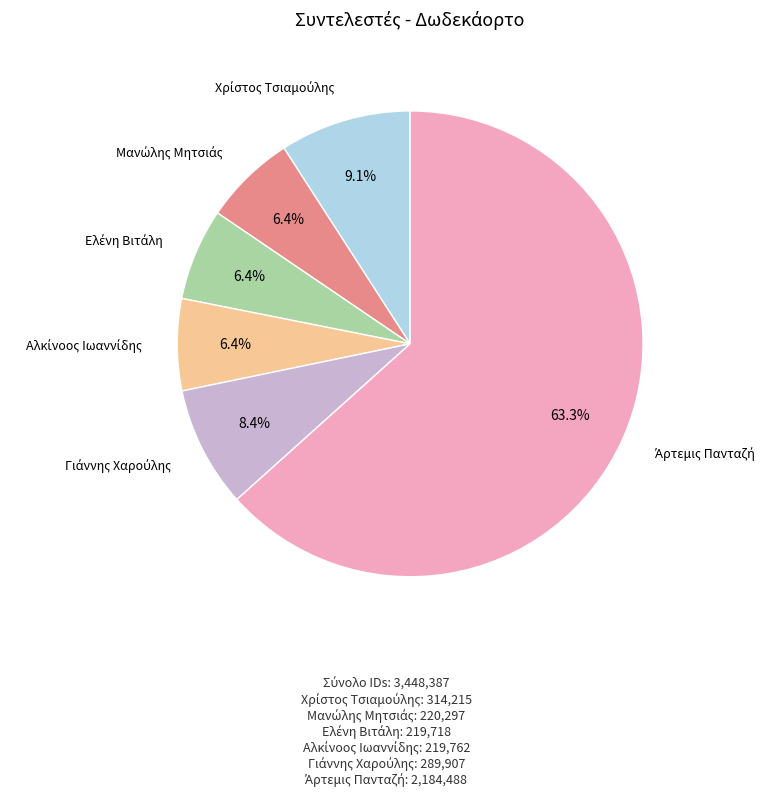

Is there a majority slice in this chart?

Yes